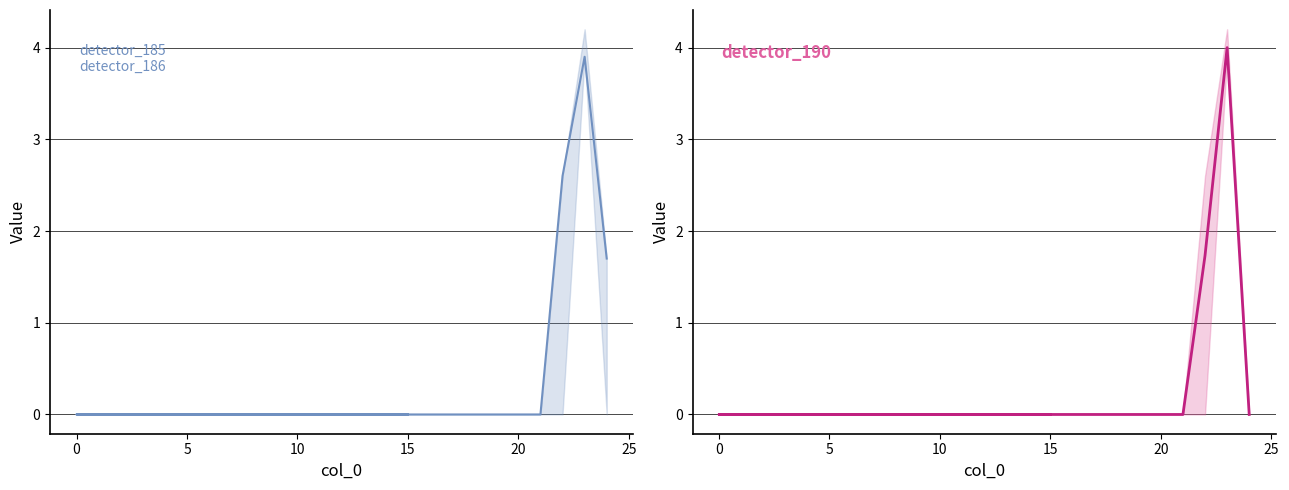

True or false: detector_185 and detector_190 intersect in this chart.

True